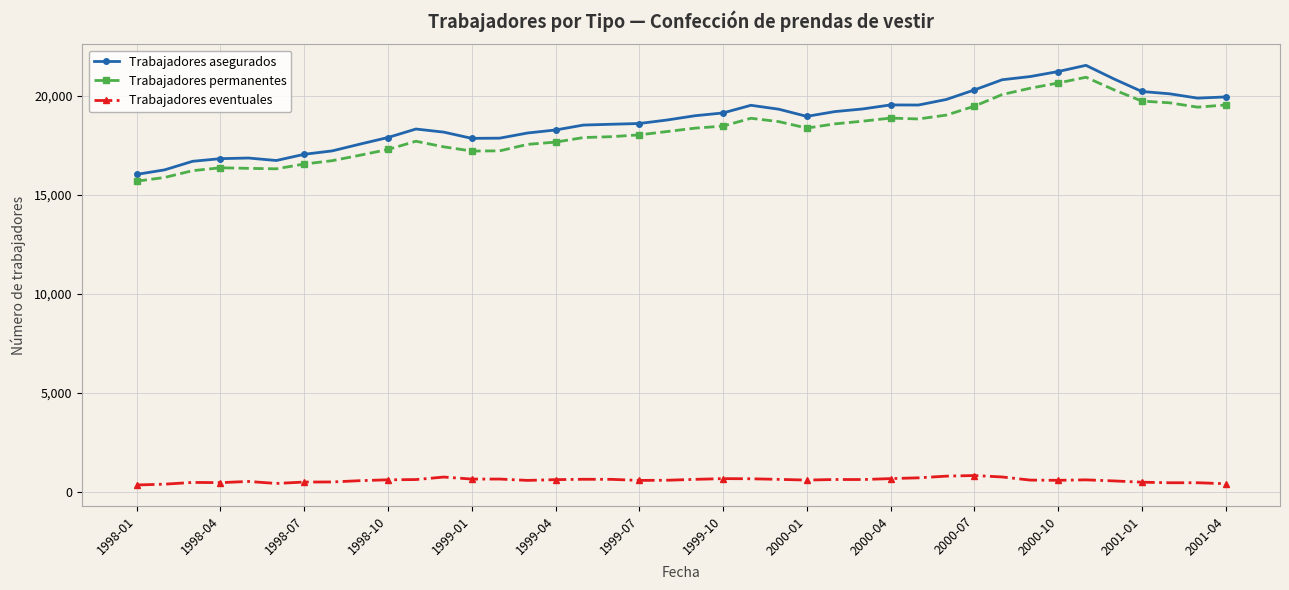

What is the value of the Trabajadores asegurados point at the 6th from the left?

16727